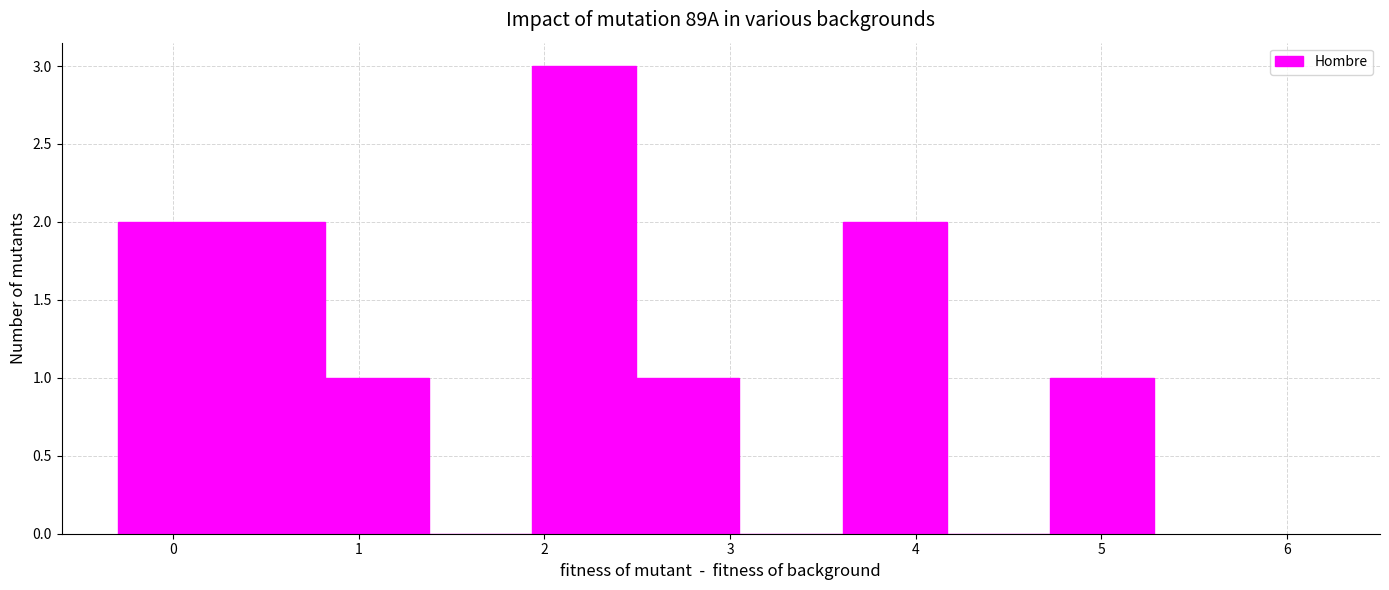

Over which range of the x-axis is the bar tallest?

1.9 to 2.5